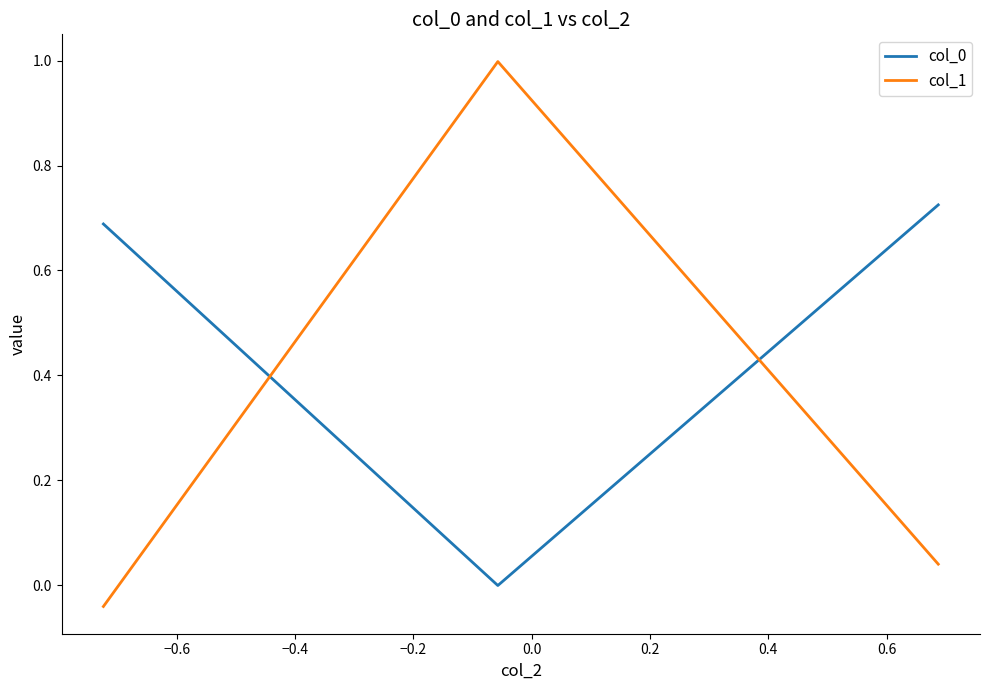

Which series has the largest range (max minus min)?

col_1